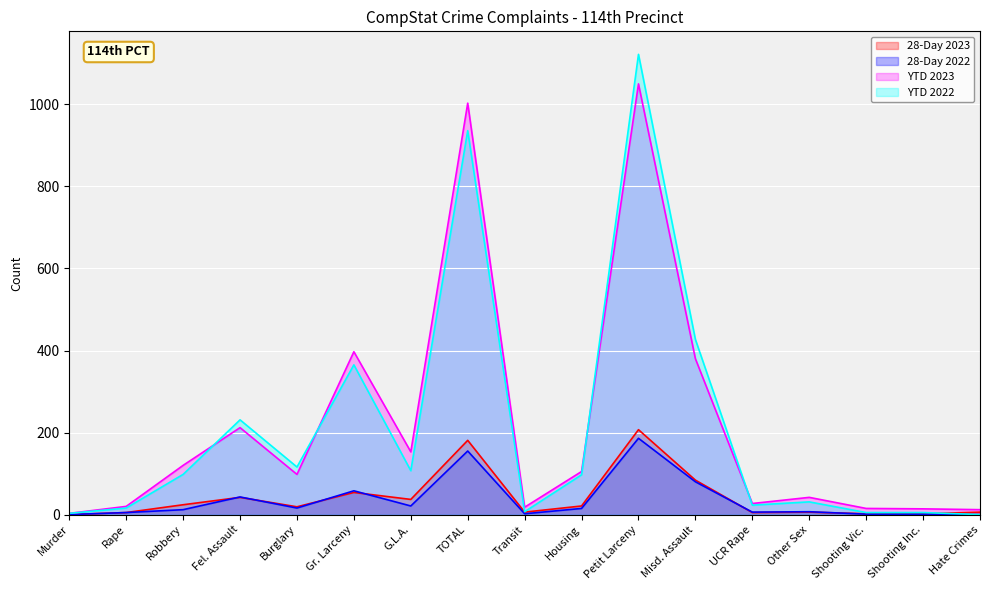

Reading left to right, list all the values displayed in this chart.

28-Day 2023: 0	5	24	42	19	54	37	181	6	21	207	84	5	6	2	2	6
28-Day 2022: 0	5	12	43	16	58	21	155	2	15	186	80	6	7	1	1	0
YTD 2023: 3	20	120	212	98	397	153	1003	18	105	1050	380	27	42	15	14	12
YTD 2022: 3	16	98	231	116	365	107	936	7	97	1122	427	23	31	5	5	0